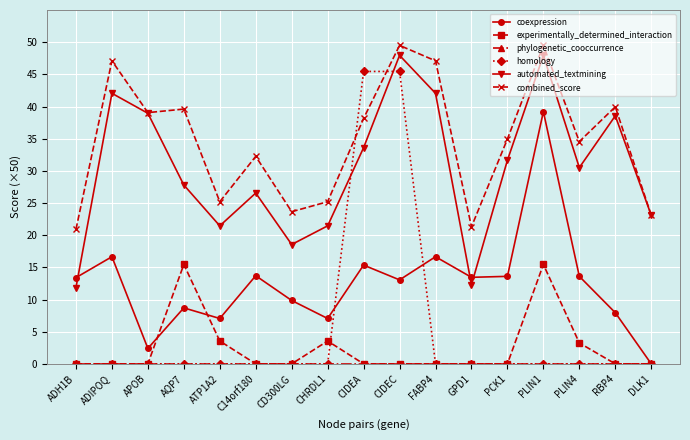

True or false: automated_textmining and experimentally_determined_interaction cross at least once.

False